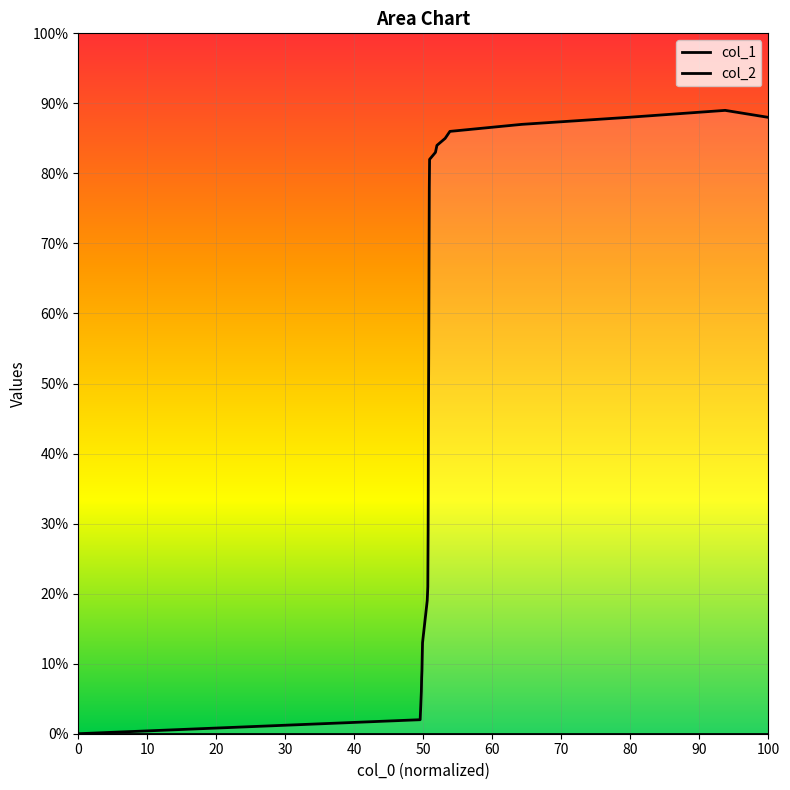

Is it true that col_1 equals 19 at 70?

False